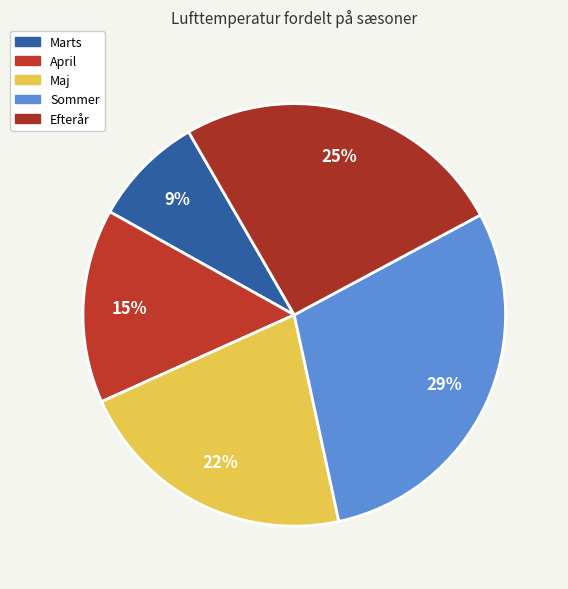

Is the sum of Maj and Marts greater than half?

No